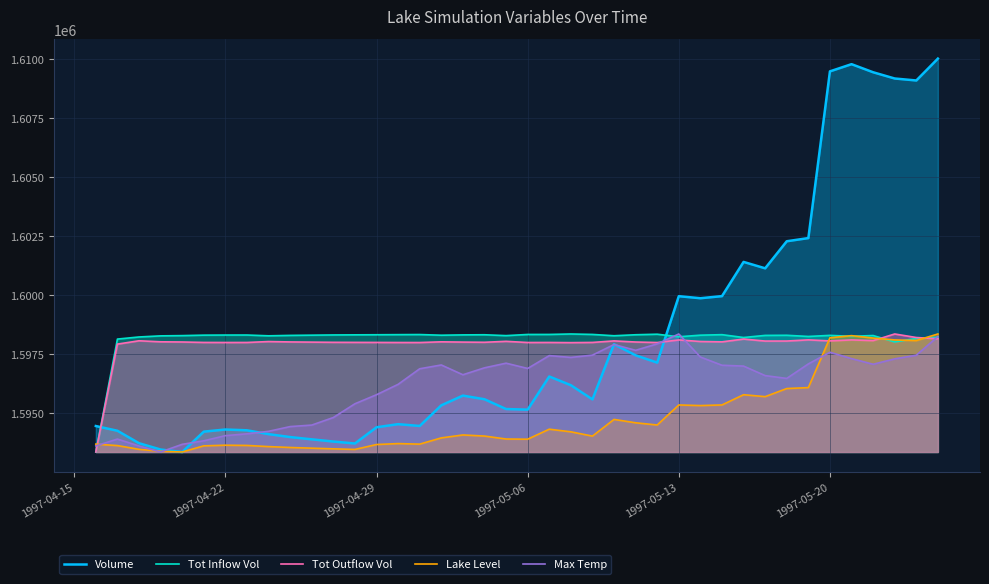

What is the greatest value displayed?

1610013.8